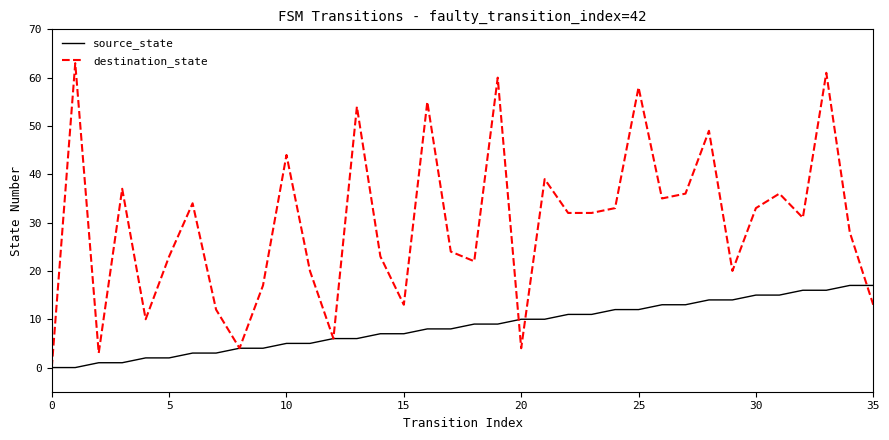

Reading left to right, what are all the values shown in this chart?

source_state: 0	0	1	1	2	2	3	3	4	4	5	5	6	6	7	7	8	8	9	9	10	10	11	11	12	12	13	13	14	14	15	15	16	16	17	17
destination_state: 0	63	3	37	10	23	34	12	4	17	44	20	6	54	23	13	55	24	22	60	4	39	32	32	33	58	35	36	49	20	33	36	31	61	28	13